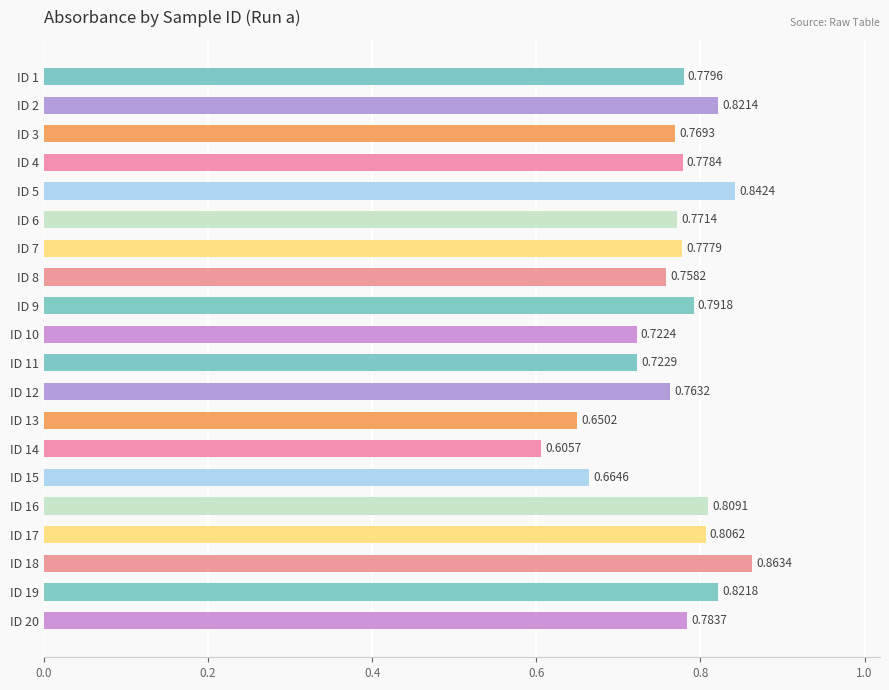

What is the difference between the maximum and minimum values?

0.3